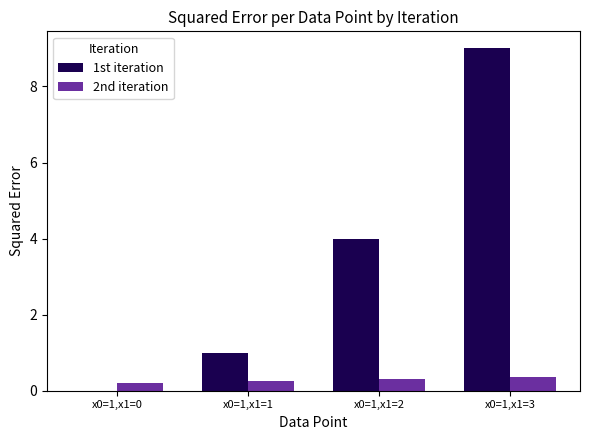

At which category does the chart reach its peak across all series?

x0=1,x1=3